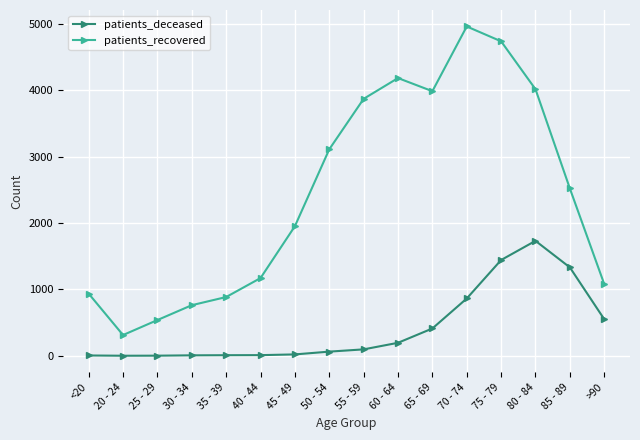

Is the value of patients_recovered at 60 - 64 greater than the value of patients_deceased at 55 - 59?

Yes